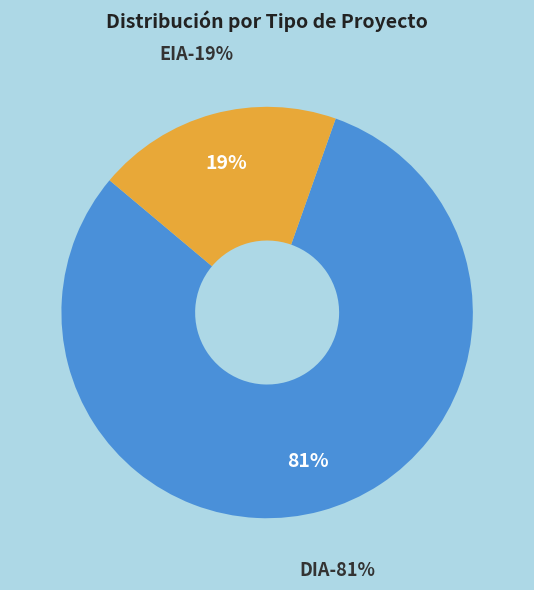

Which category has the biggest portion of the pie?

DIA